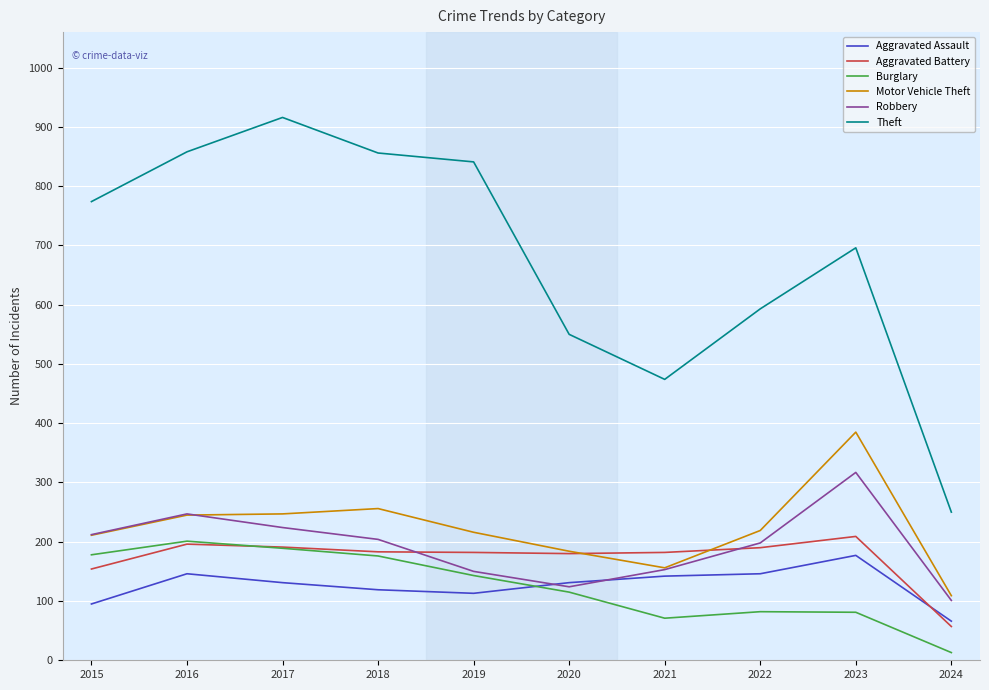

True or false: Motor Vehicle Theft has a value of 114 at 2017.

False